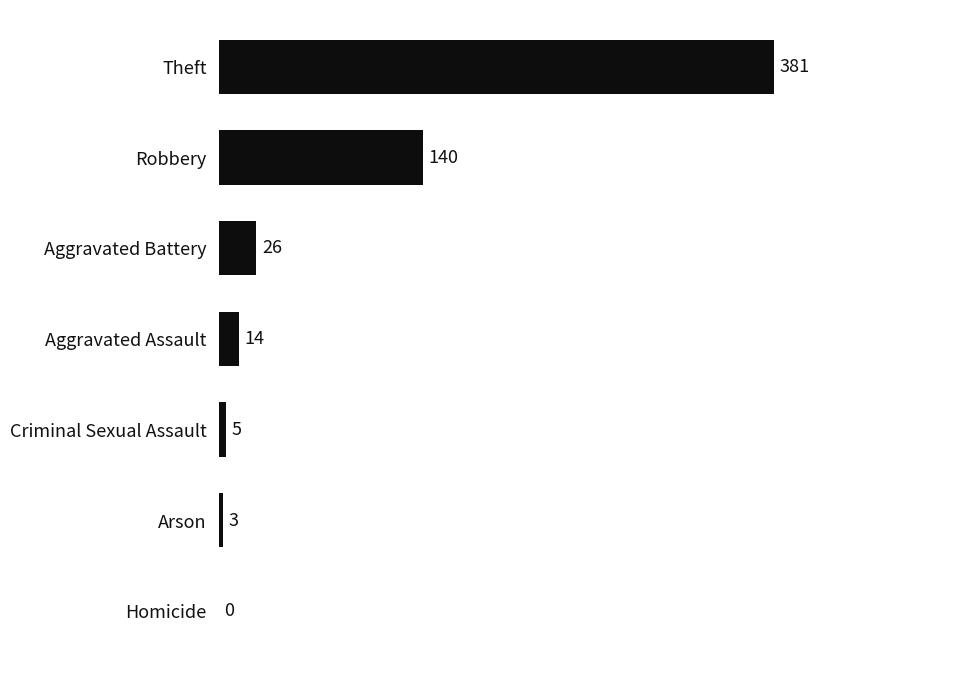

What is the approximate value at Arson, to the nearest 5?

5